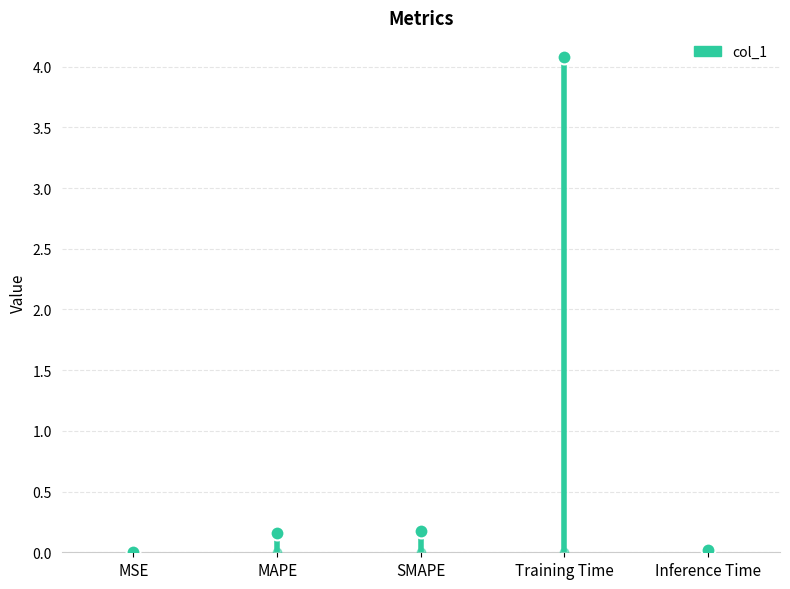

How many interior local peaks (higher than both neighbors) does the data have?

1